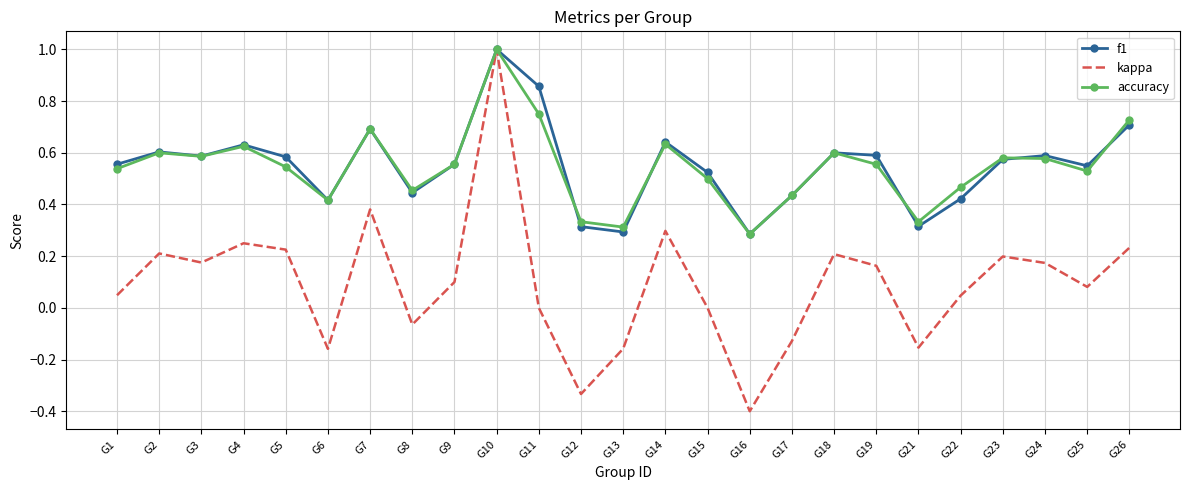

Where is accuracy nearest to the value 0?

G16